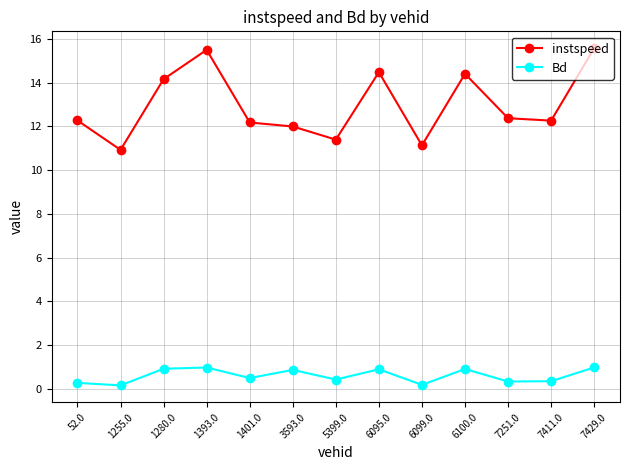

What is the value of the Bd point at the 12th from the left?

0.4